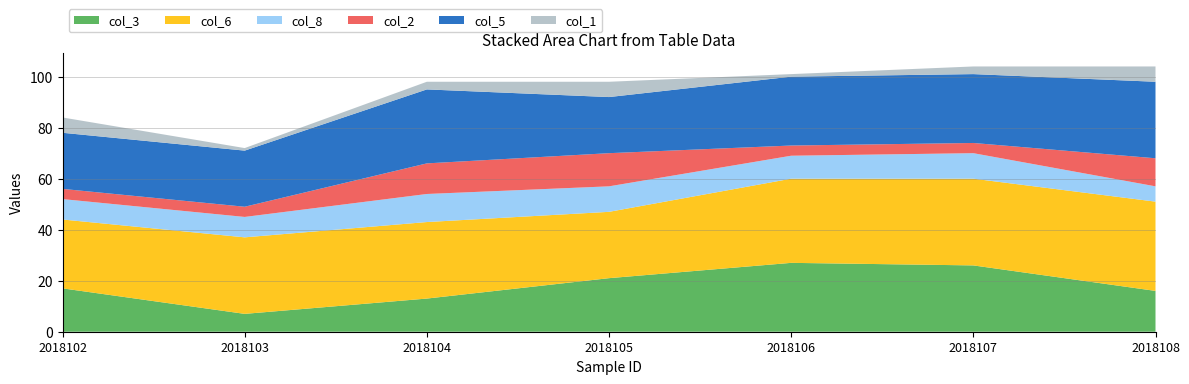

Reading left to right, list all the values displayed in this chart.

col_3: 17	7	13	21	27	26	16
col_6: 27	30	30	26	33	34	35
col_8: 8	8	11	10	9	10	6
col_2: 4	4	12	13	4	4	11
col_5: 22	22	29	22	27	27	30
col_1: 6	1	3	6	1	3	6